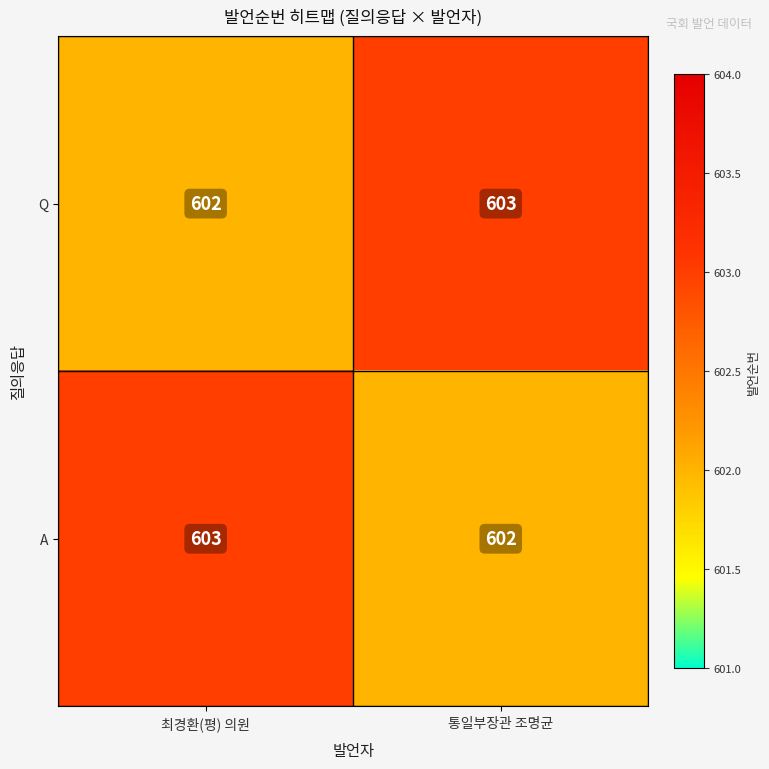

The A series shows 602 at 통일부장관 조명균. True or false?

True